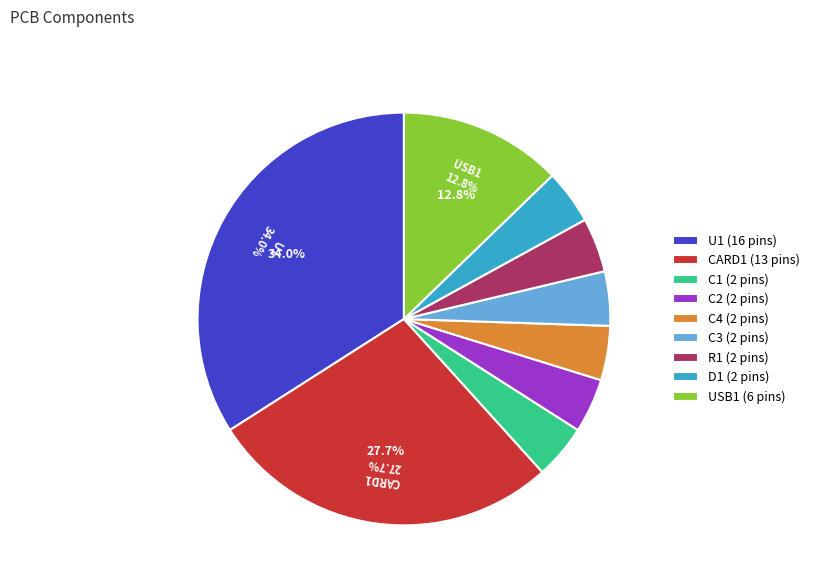

To the nearest percent, what is the difference between the largest and smallest slice percentages?

30%